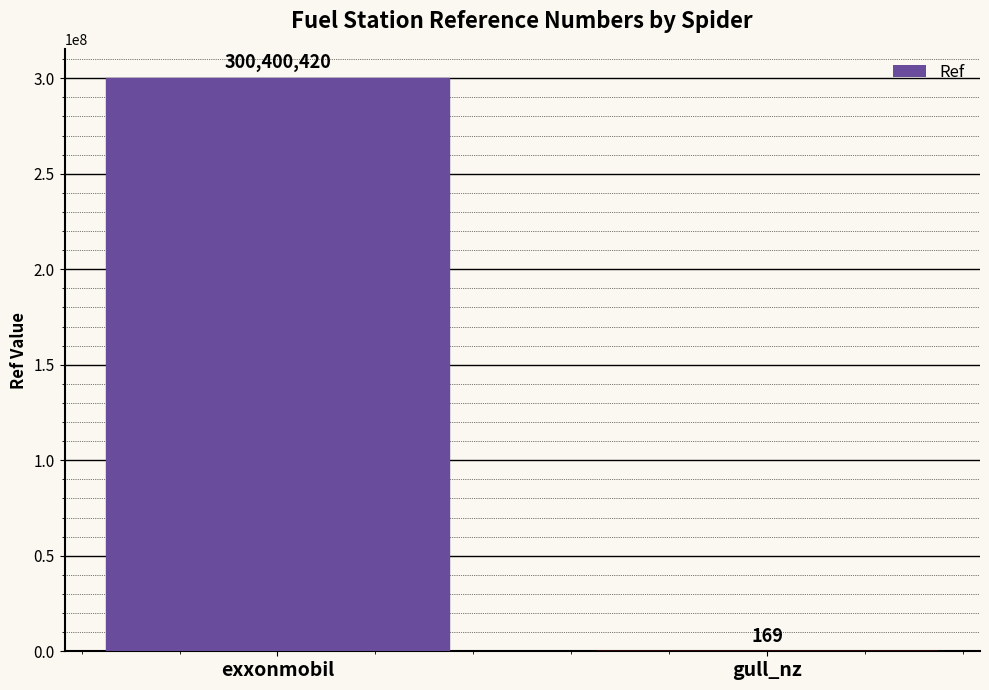

Where is the data nearest to the value 150200294?

gull_nz